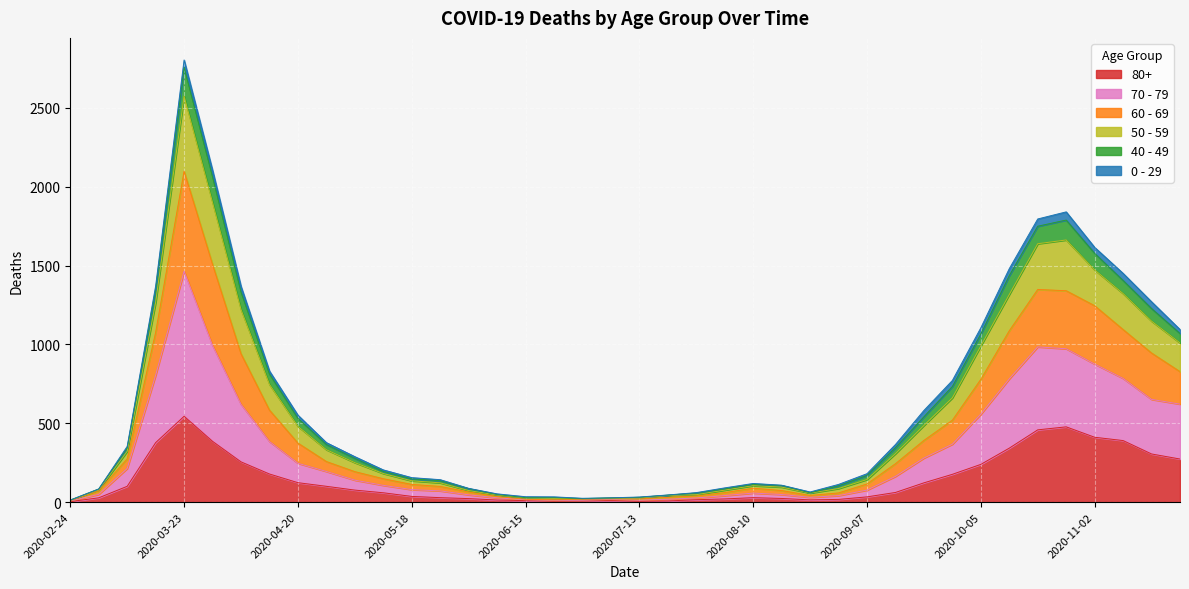

At which category is the sum across all series the highest?

2020-03-23